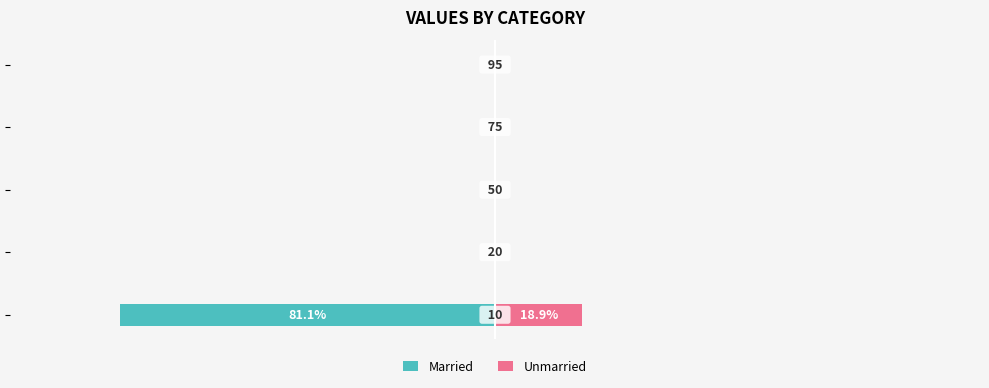

Does the chart contain stacked bars?

No